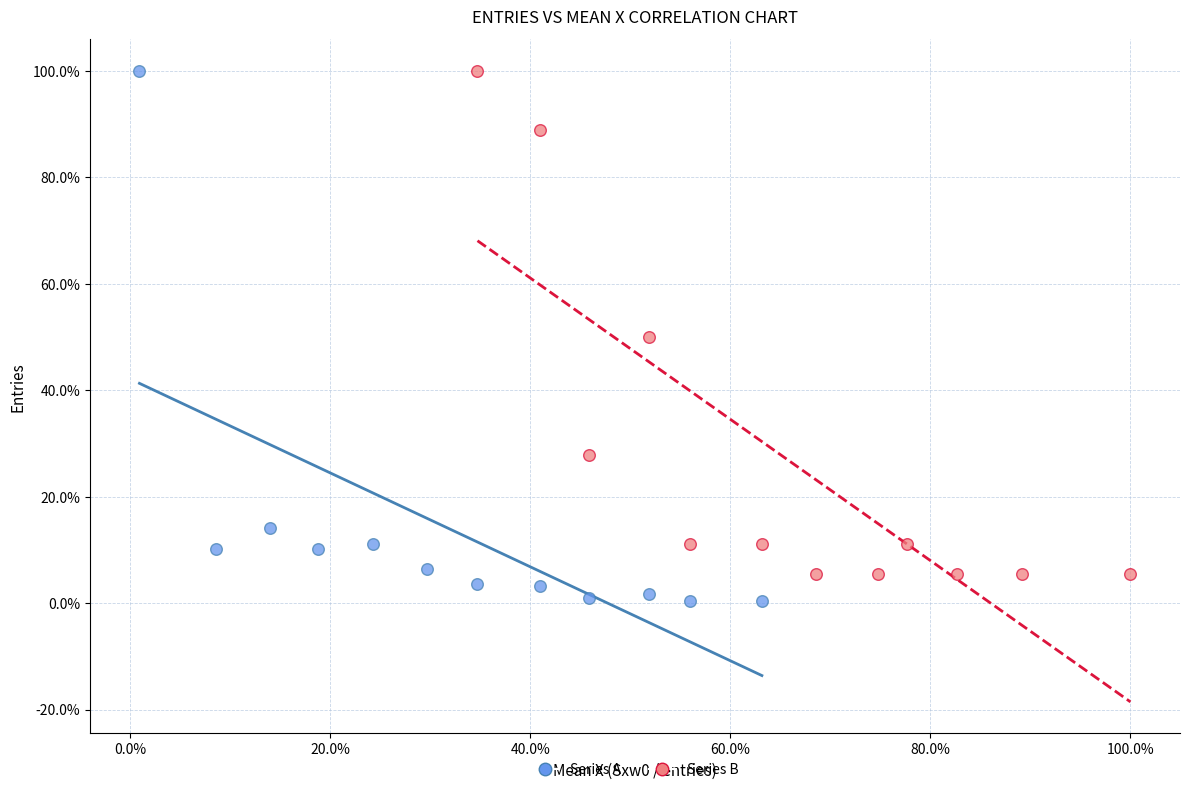

Which series contains the lowest Y value?

Series A